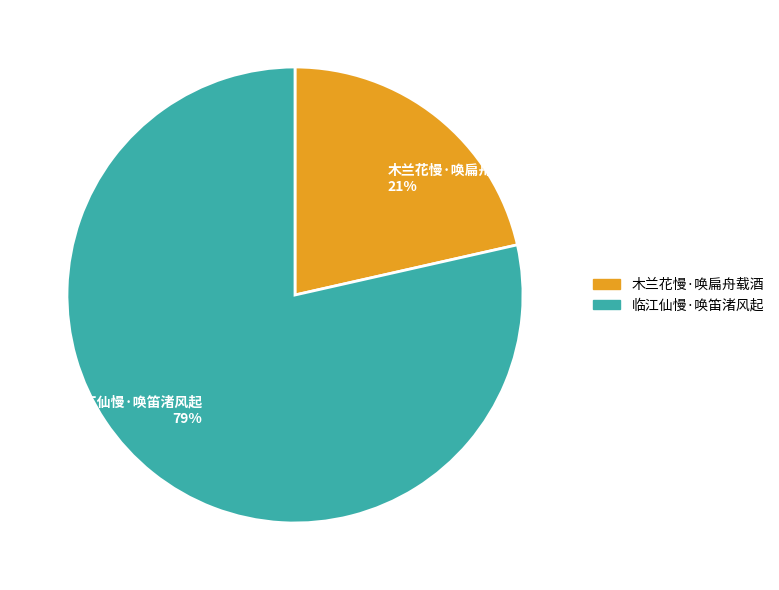

Is there any slice that represents more than half of the pie?

Yes